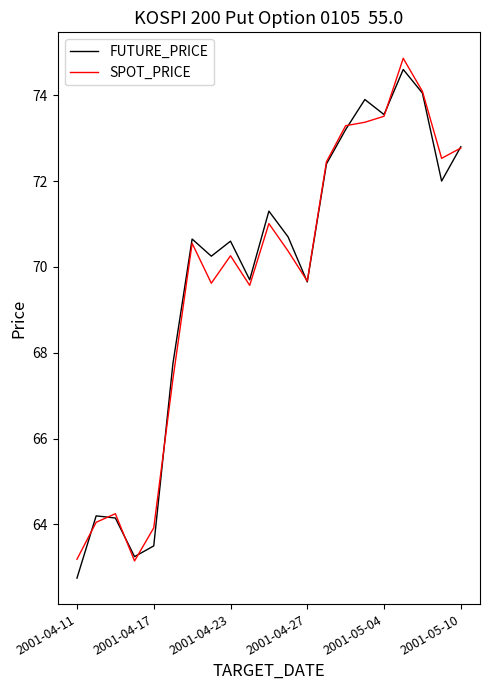

What is the smallest value displayed?

62.8